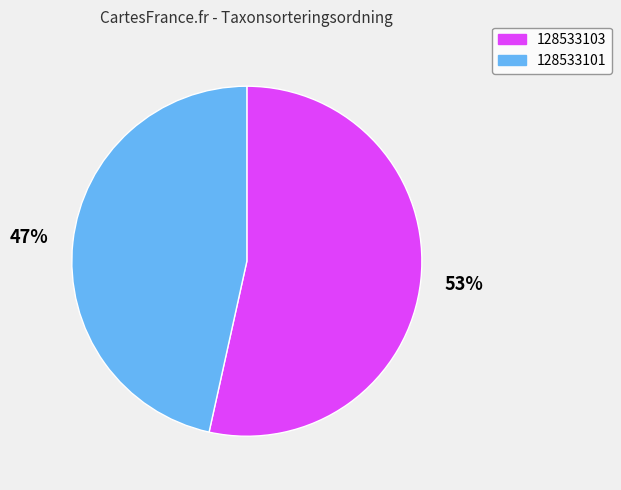

Approximately how many times larger is the value at 128533101 compared to 128533103?

0.9